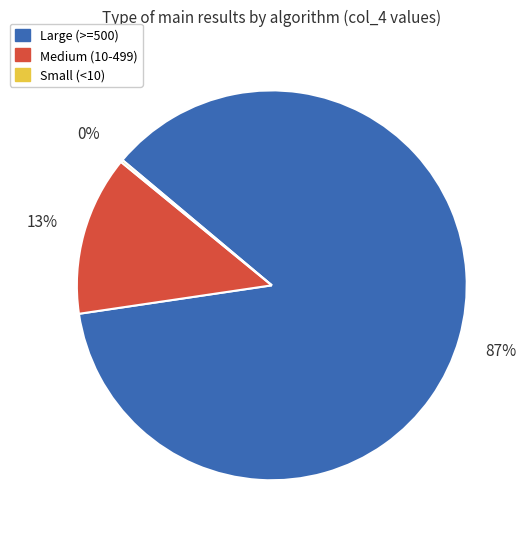

To the nearest percent, what portion does Medium (10-499) represent?

13%